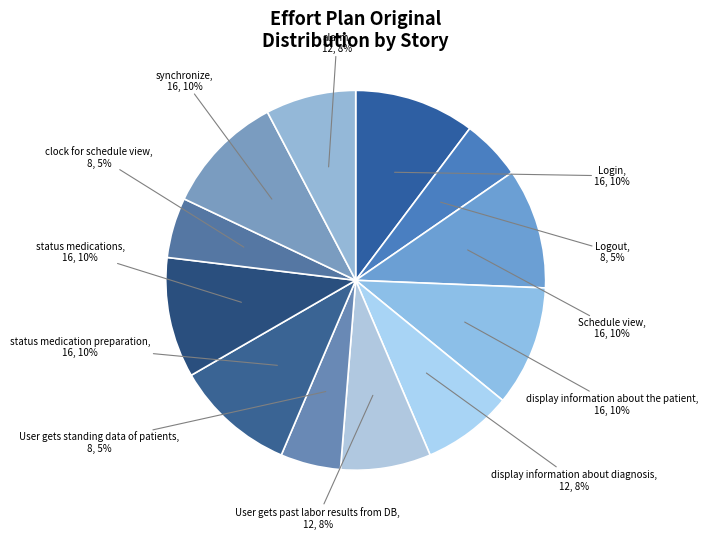

Which category has the biggest portion of the pie?

Login